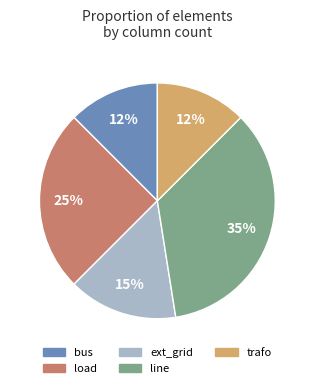

Combined, do load and ext_grid account for over 50%?

No